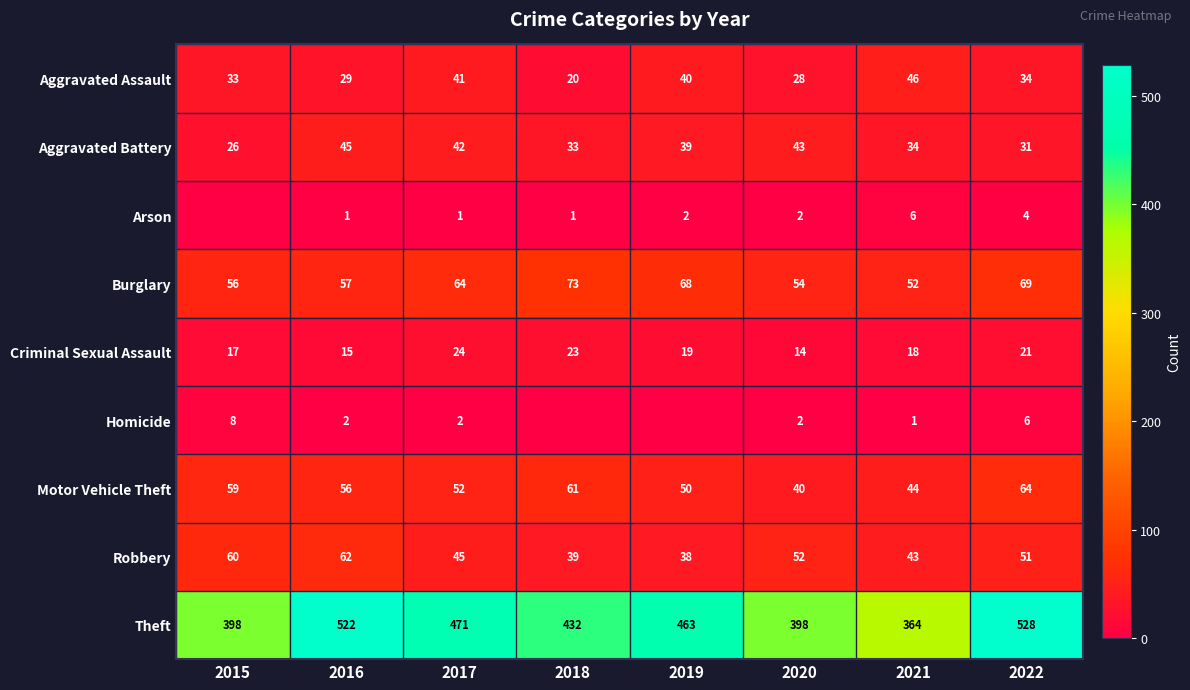

The Motor Vehicle Theft series shows 53 at 2020. True or false?

False